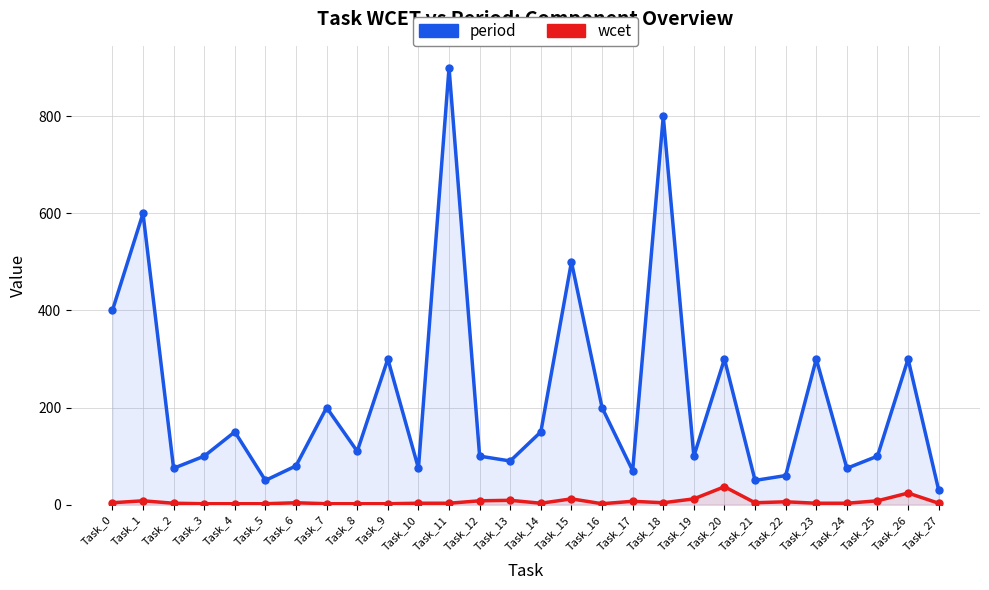

Which series has the largest range (max minus min)?

period